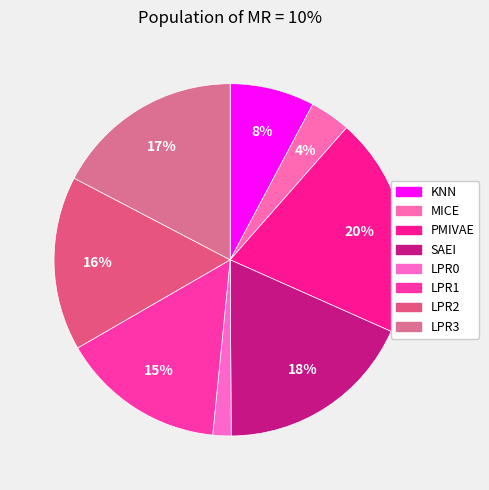

The KNN slice represents 17% of the pie. True or false?

False